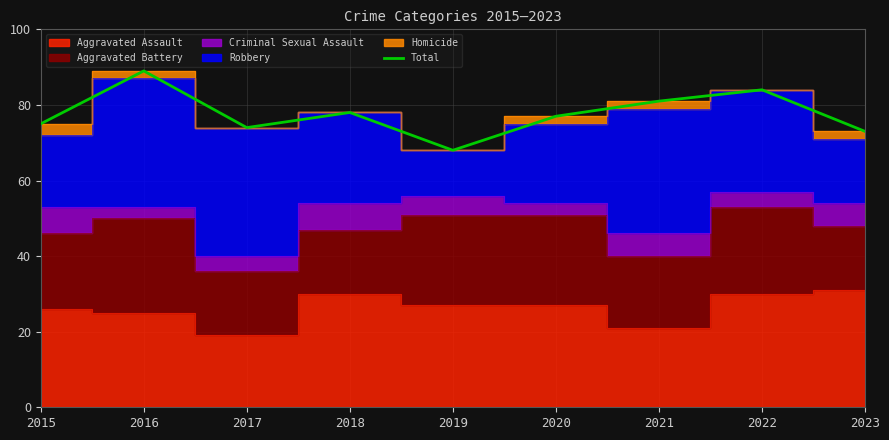

The chart shows a value of 25 at 2017. True or false?

False